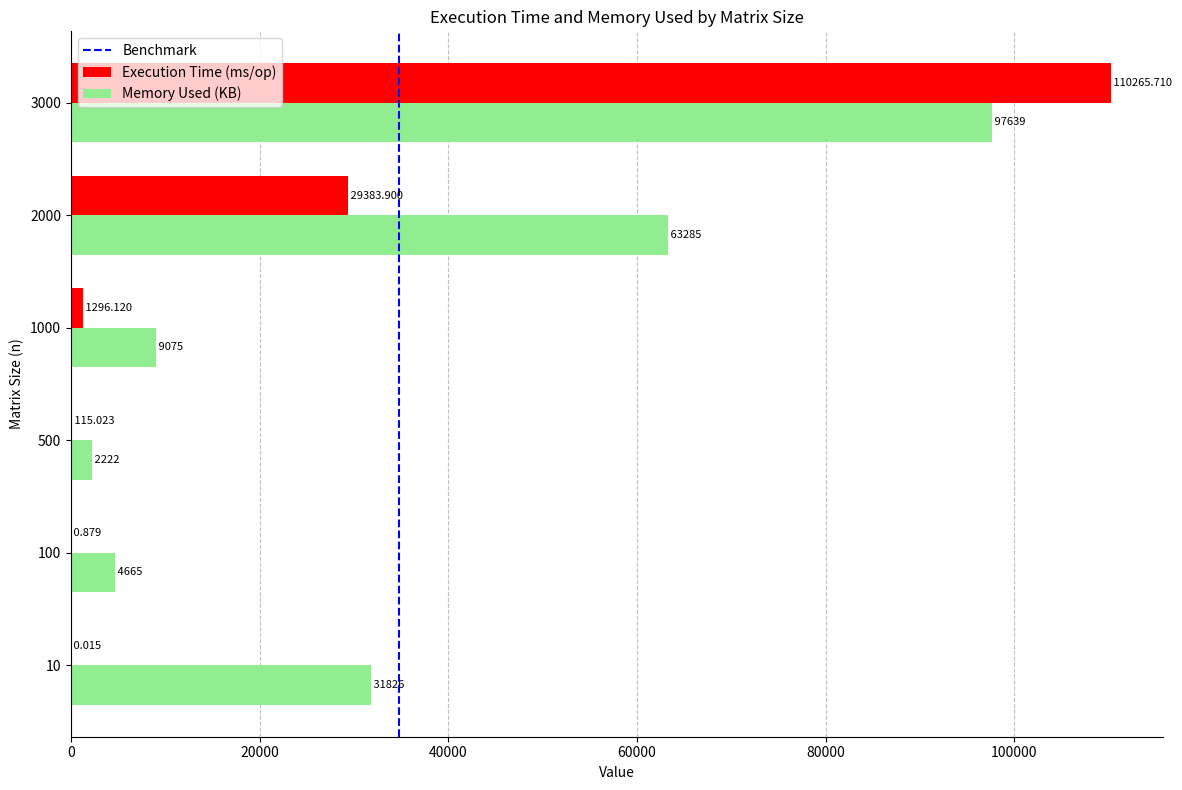

What is the maximum value for Execution Time (ms/op)?

110265.7